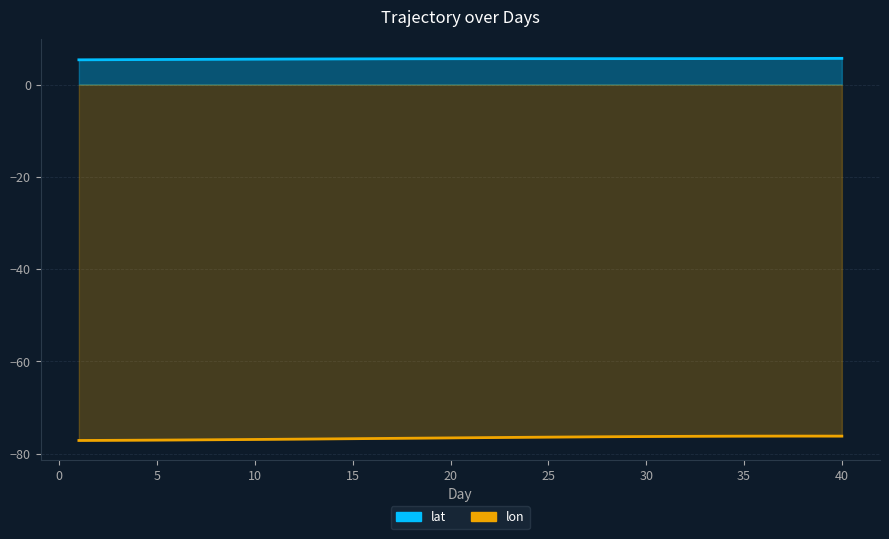

Reading right to left, list all the values displayed in this chart.

lat: 40=5.7	39=5.7	38=5.7	37=5.7	36=5.6	35=5.6	34=5.6	33=5.6	32=5.6	31=5.6	30=5.6	29=5.6	28=5.6	27=5.6	26=5.6	25=5.6	24=5.6	23=5.6	22=5.6	21=5.6	20=5.6	19=5.6	18=5.6	17=5.6	16=5.6	15=5.6	14=5.6	13=5.5	12=5.5	11=5.5	10=5.5	9=5.5	8=5.5	7=5.5	6=5.4	5=5.4	4=5.4	3=5.4	2=5.4	1=5.4
lon: 40=-76.2	39=-76.2	38=-76.2	37=-76.2	36=-76.2	35=-76.2	34=-76.2	33=-76.3	32=-76.3	31=-76.3	30=-76.3	29=-76.3	28=-76.4	27=-76.4	26=-76.4	25=-76.4	24=-76.5	23=-76.5	22=-76.5	21=-76.6	20=-76.6	19=-76.6	18=-76.7	17=-76.7	16=-76.7	15=-76.8	14=-76.8	13=-76.8	12=-76.9	11=-76.9	10=-76.9	9=-77.0	8=-77.0	7=-77.0	6=-77.1	5=-77.1	4=-77.1	3=-77.1	2=-77.2	1=-77.2